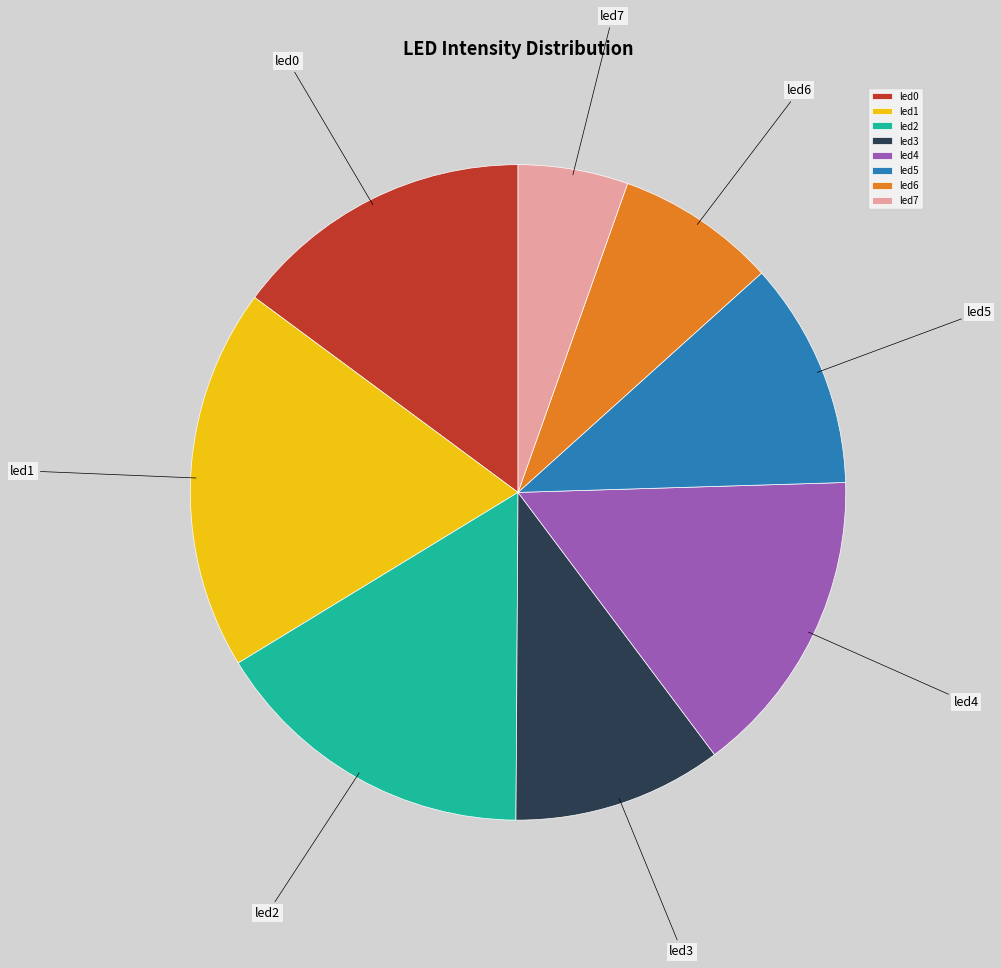

Combined, do led7 and led2 account for over 50%?

No